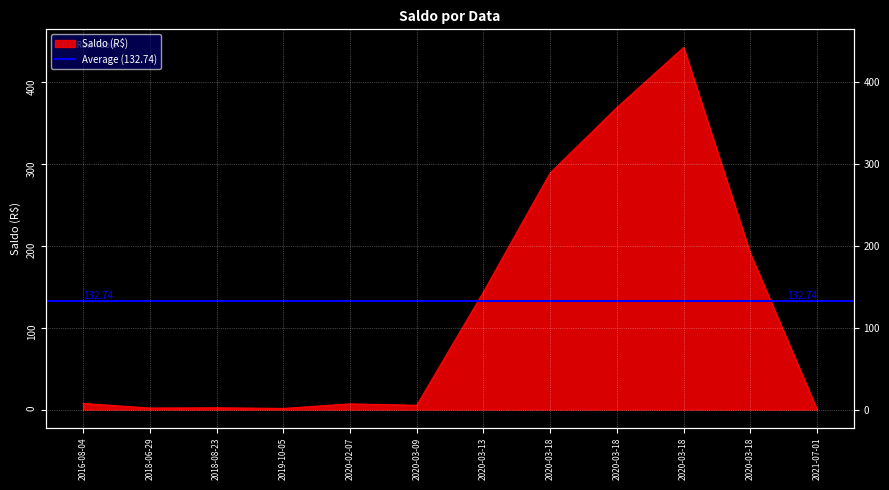

How many values are below 7?

6